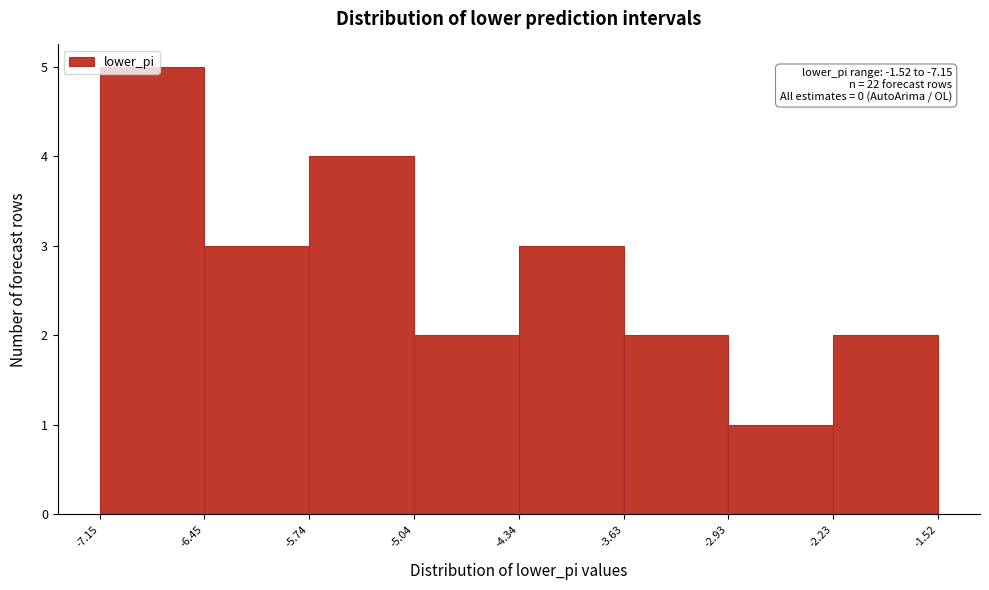

Over which range of the x-axis is the bar tallest?

-7.15 to -6.45